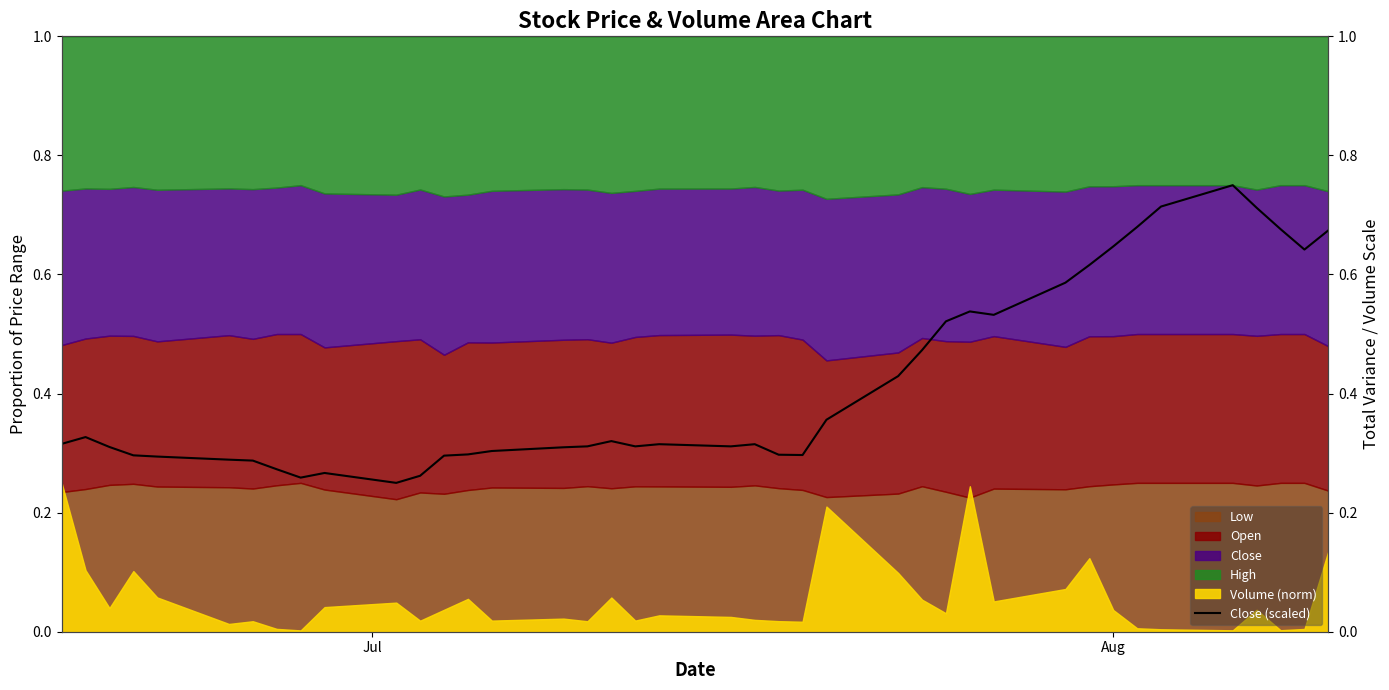

How many data points does each series have?

40